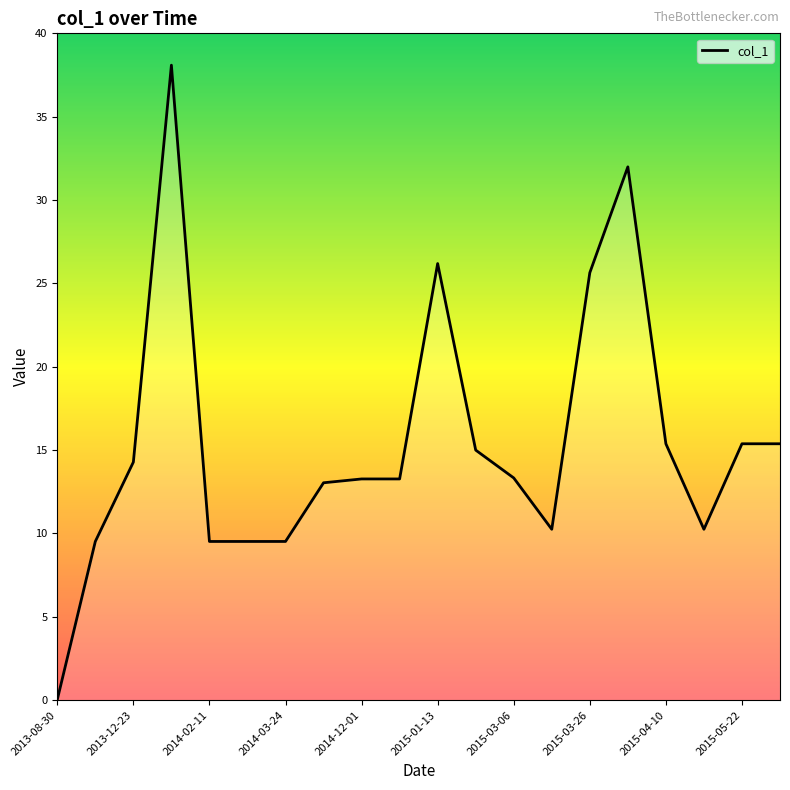

What is the greatest value displayed?

38.1